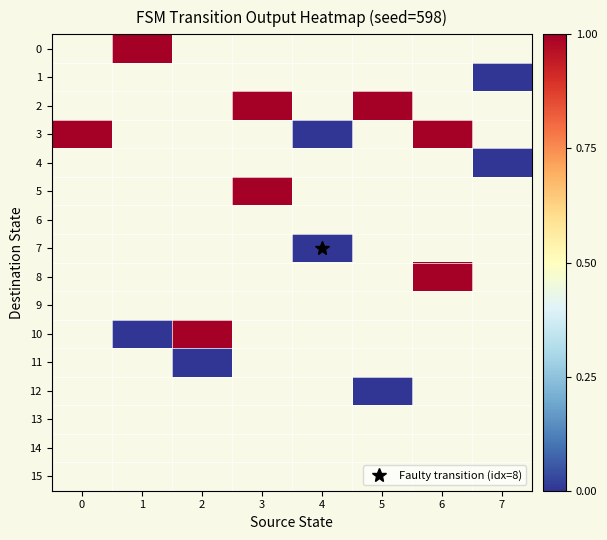

List the labels in order of 7 value, smallest first.

0, 1, 2, 3, 4, 5, 6, 7